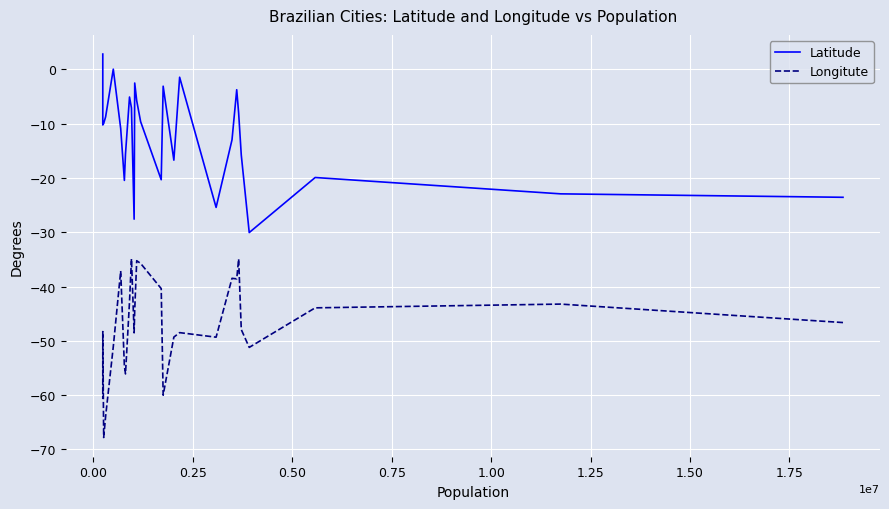

Which series has the largest total across all categories?

Latitude